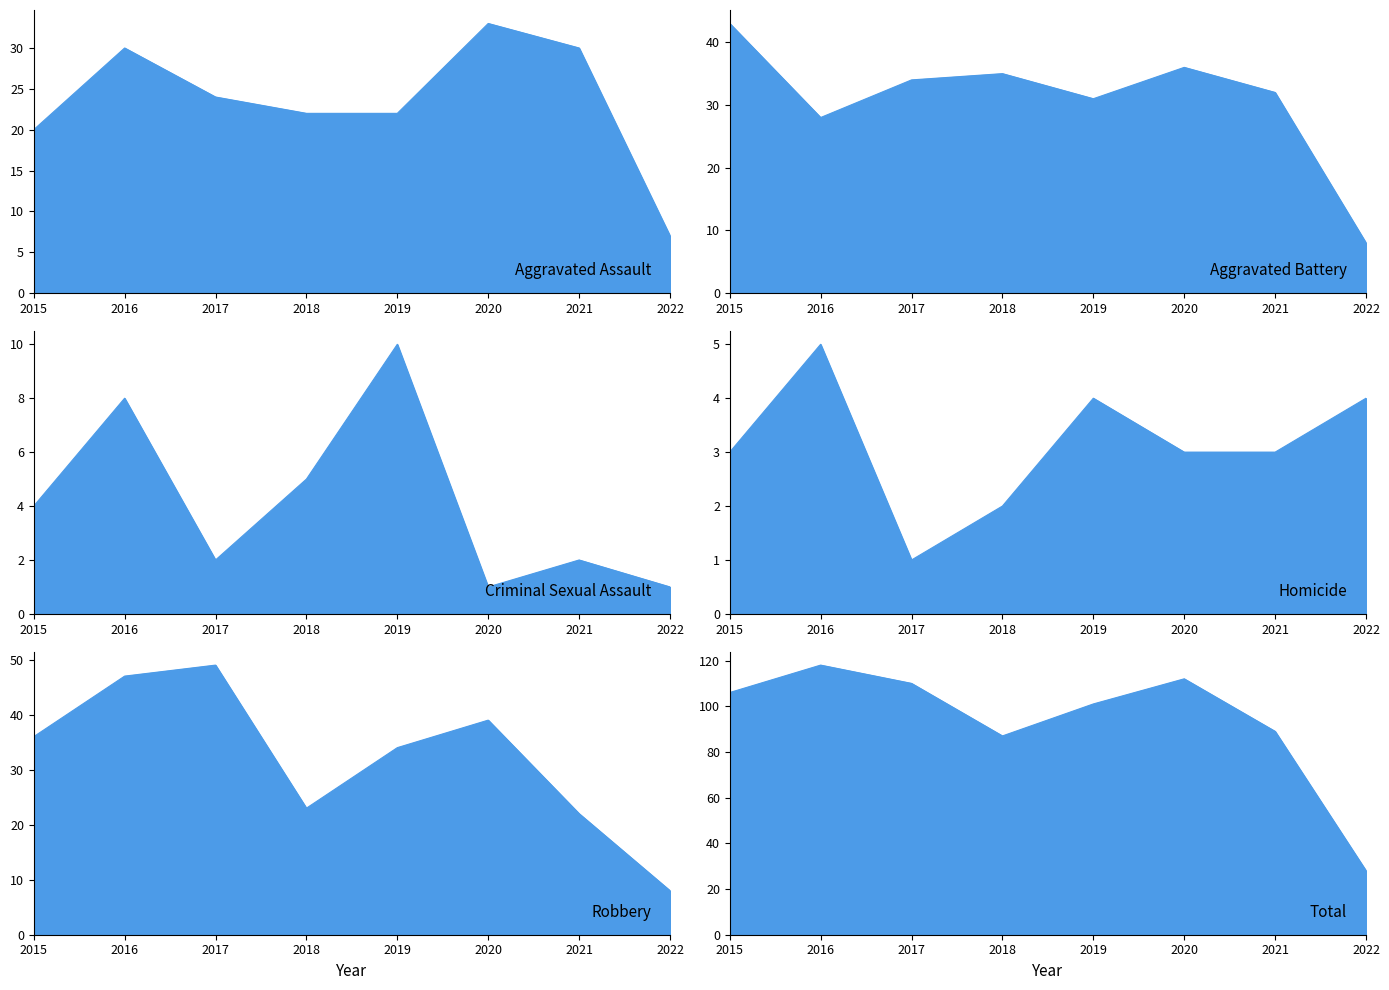

Which series changed the most between 2015 and 2020?

Aggravated Assault_line